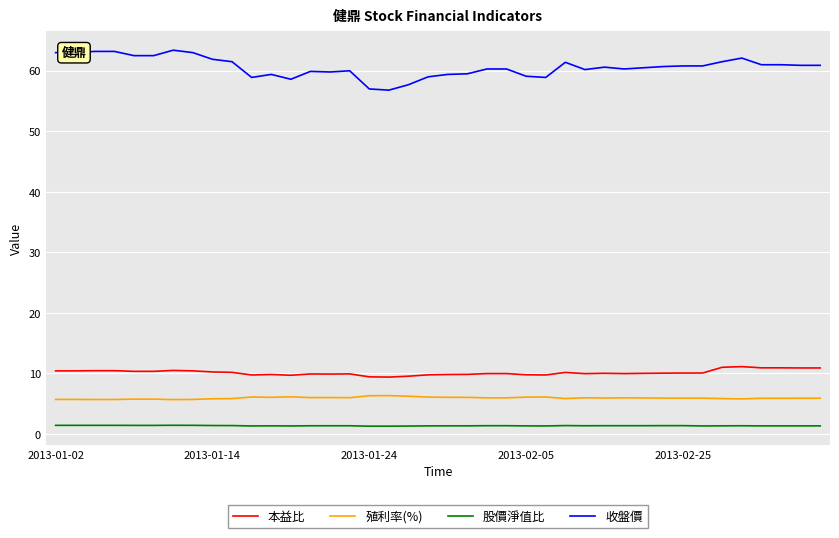

What is the smallest value displayed?

1.3